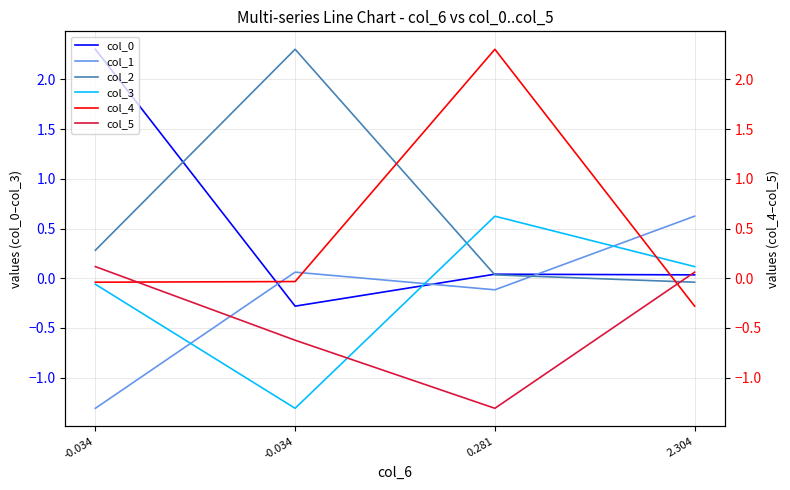

Where do col_2 and col_4 first cross each other?

-0.034 and 0.281